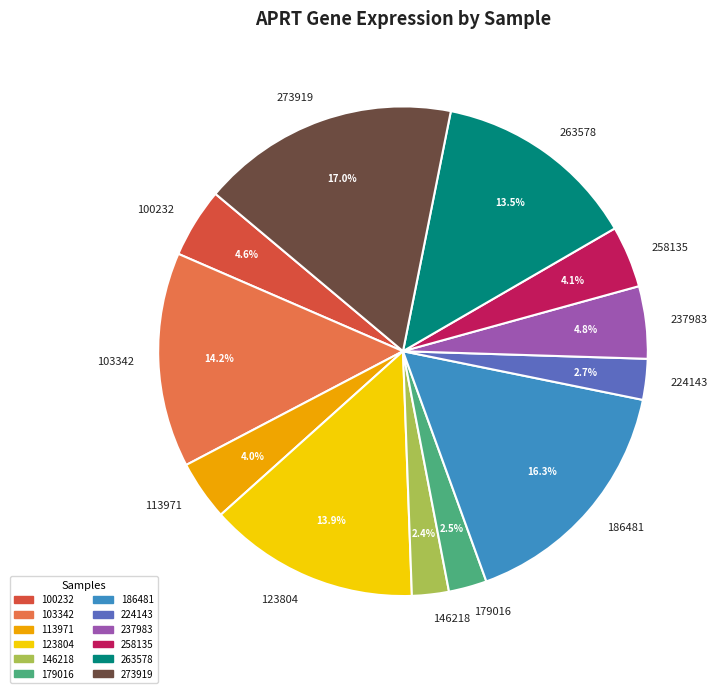

What percentage is the 273919 slice, to the nearest percent?

17%